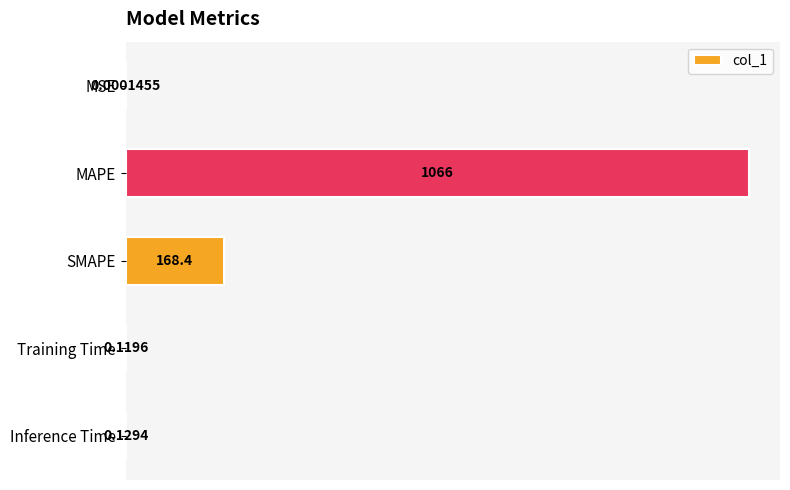

Which category has the highest value across all series?

MAPE